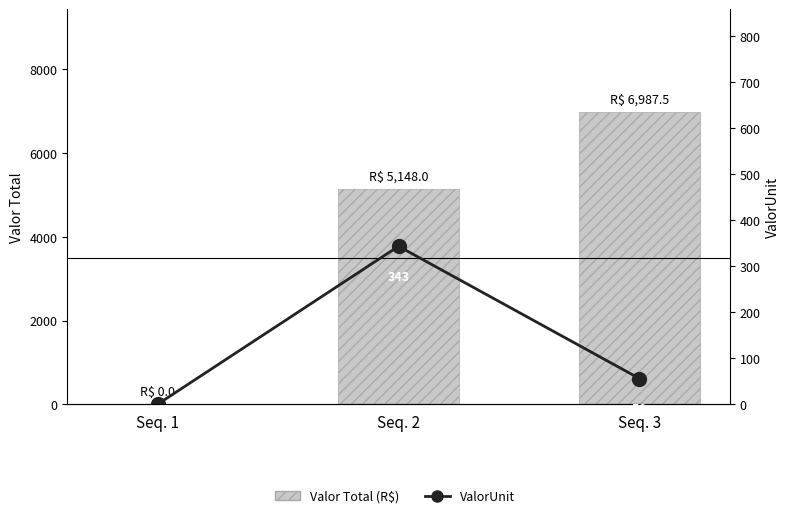

Reading left to right, extract all data points from this chart.

Valor Total (R$): 0.0	5148.0	6987.5
ValorUnit: 0.0	343.2	55.9